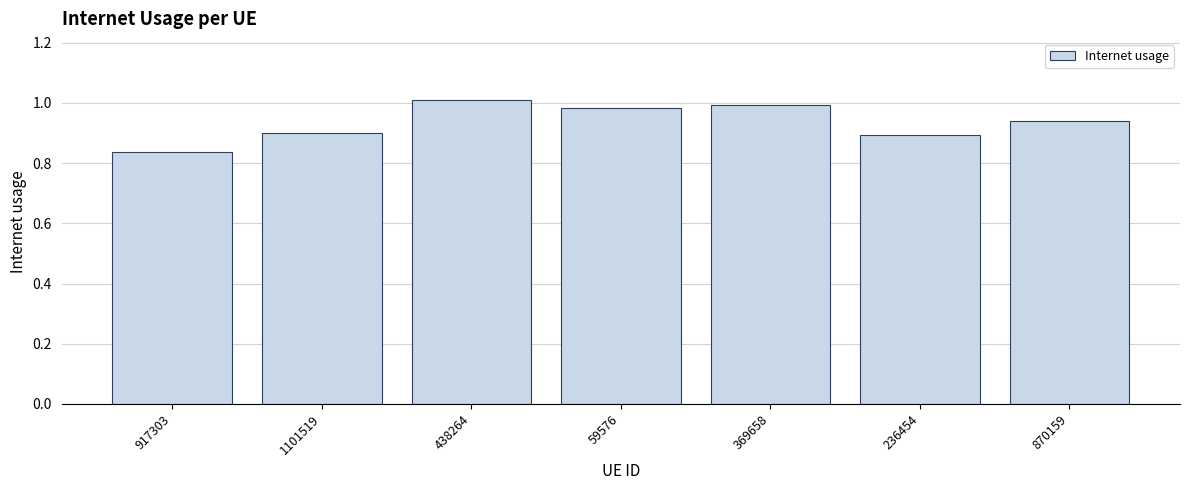

What is the change in value from 917303 to 59576?

+0.1